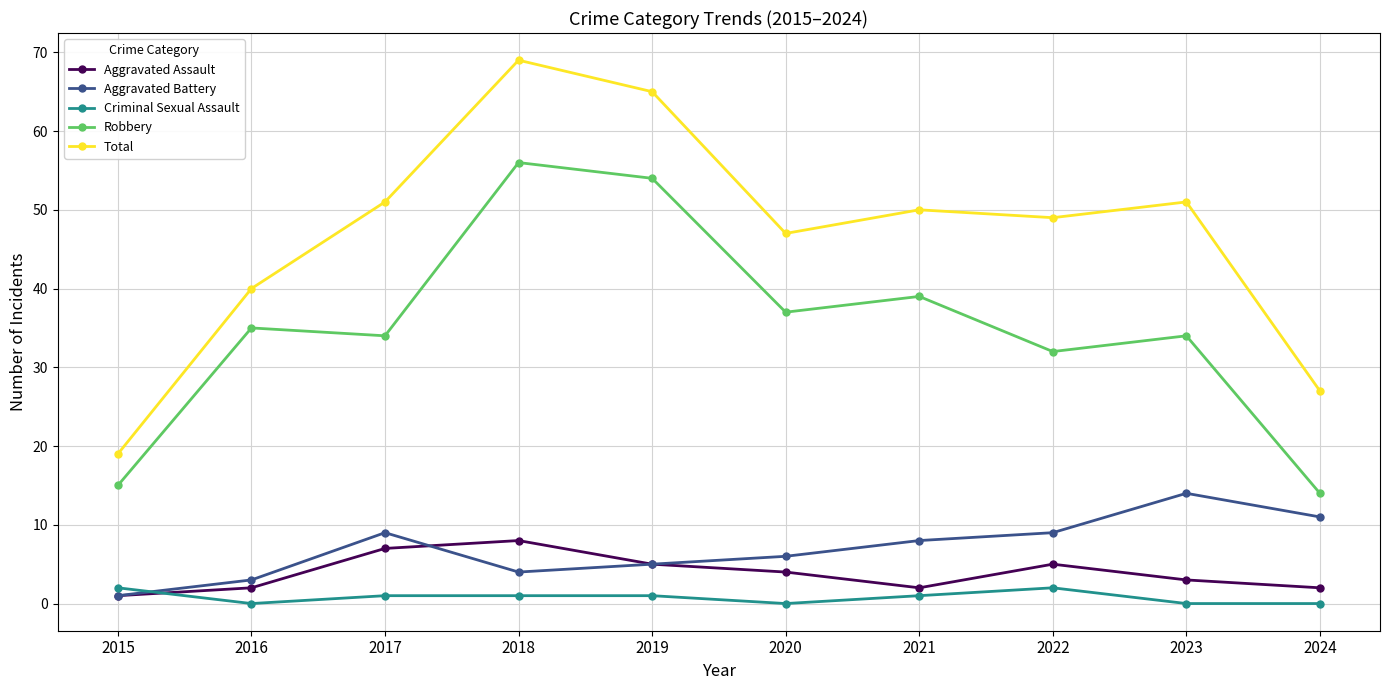

Count the number of data series in this chart.

5